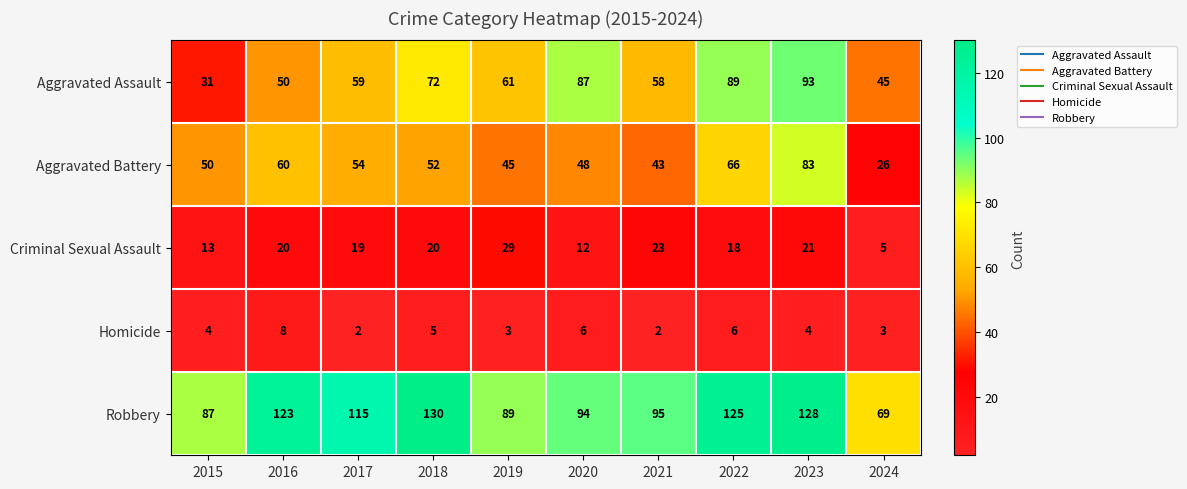

The value of Homicide at 2017 is 1. True or false?

False